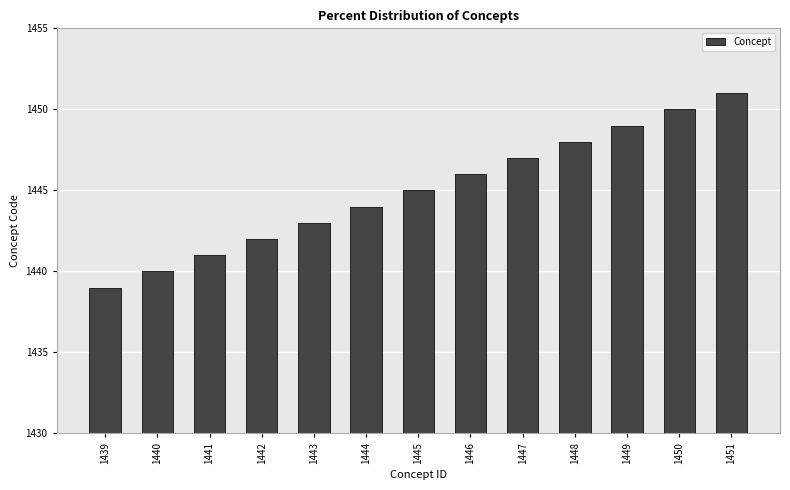

Reading left to right, extract all data points from this chart.

1439	1440	1441	1442	1443	1444	1445	1446	1447	1448	1449	1450	1451